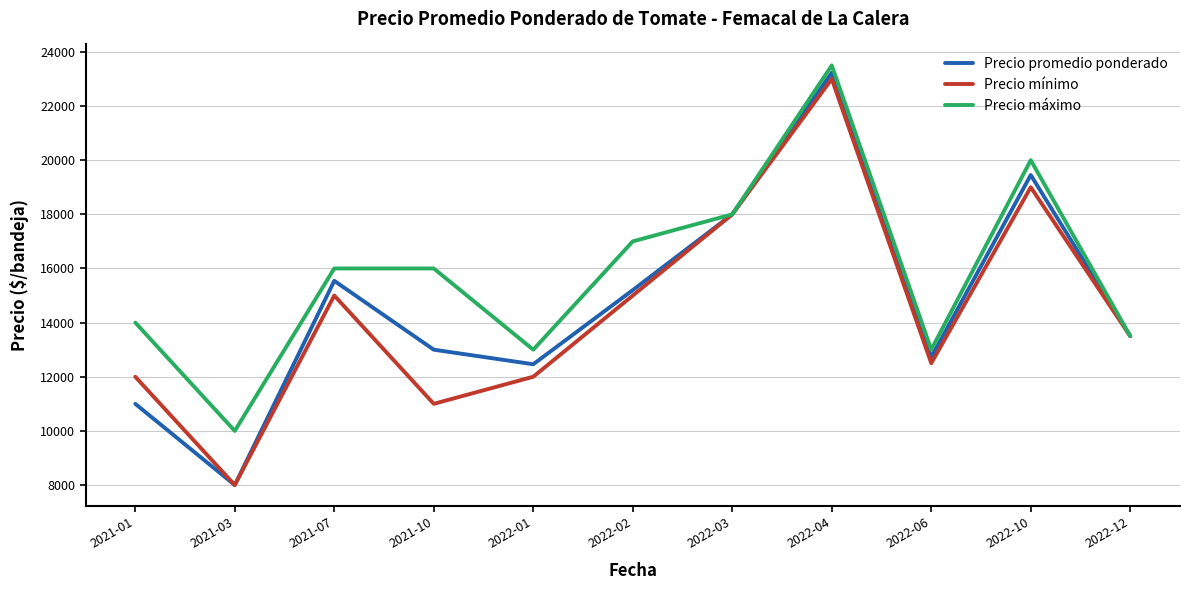

At 2021-10, list the series in order from smallest to largest.

Precio mínimo, Precio promedio ponderado, Precio máximo